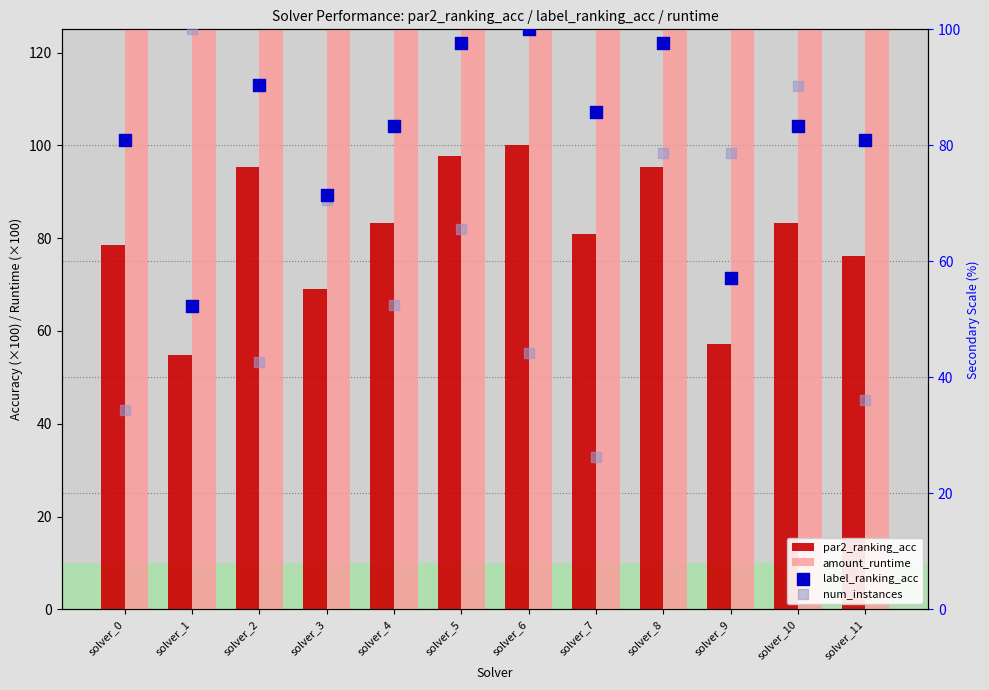

Which series has the largest total across all categories?

amount_runtime